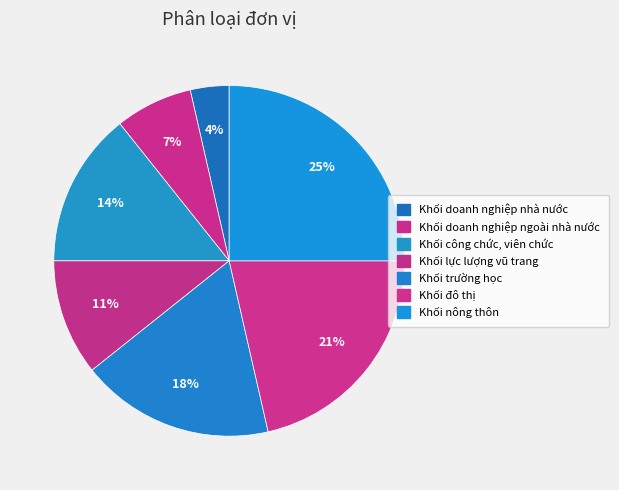

Is there any slice that represents more than half of the pie?

No